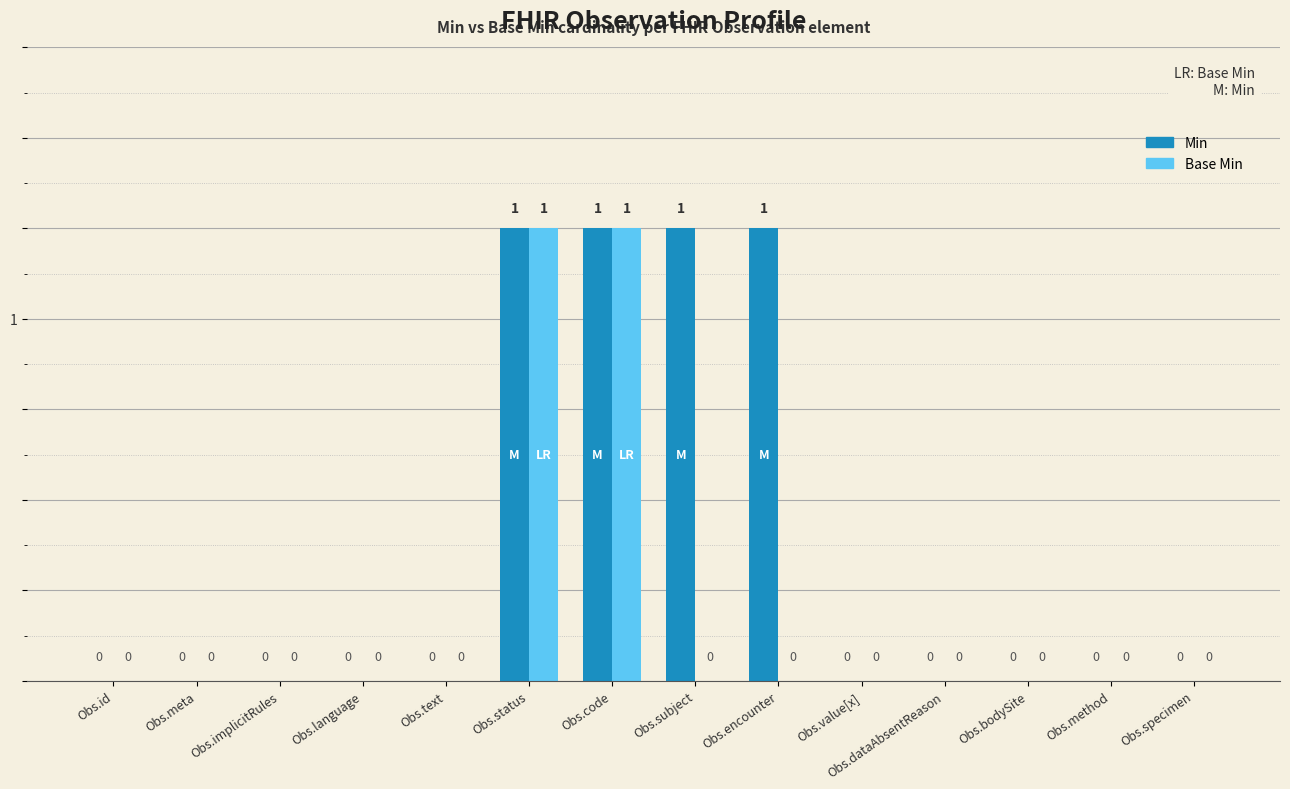

Reading left to right, transcribe all the data shown in this chart.

Min: 0	0	0	0	0	1	1	1	1	0	0	0	0	0
Base Min: 0	0	0	0	0	1	1	0	0	0	0	0	0	0